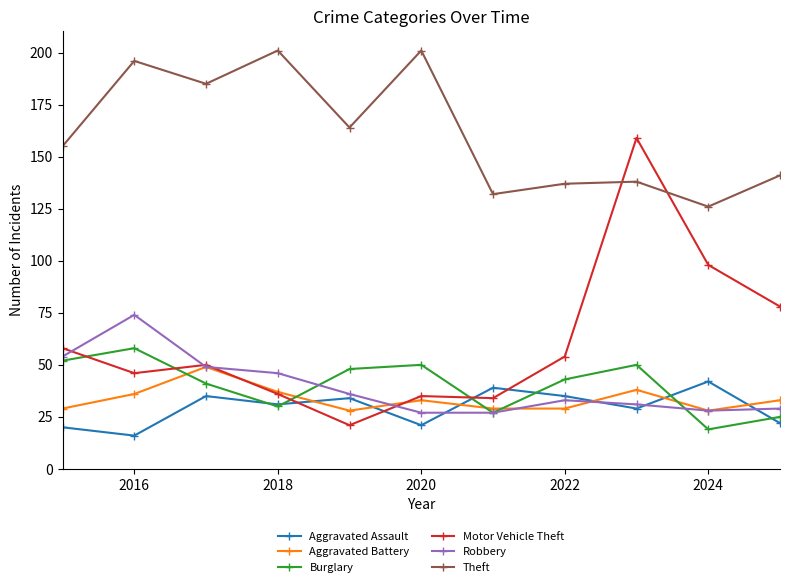

True or false: Aggravated Battery has more than 1 interior local peaks.

True